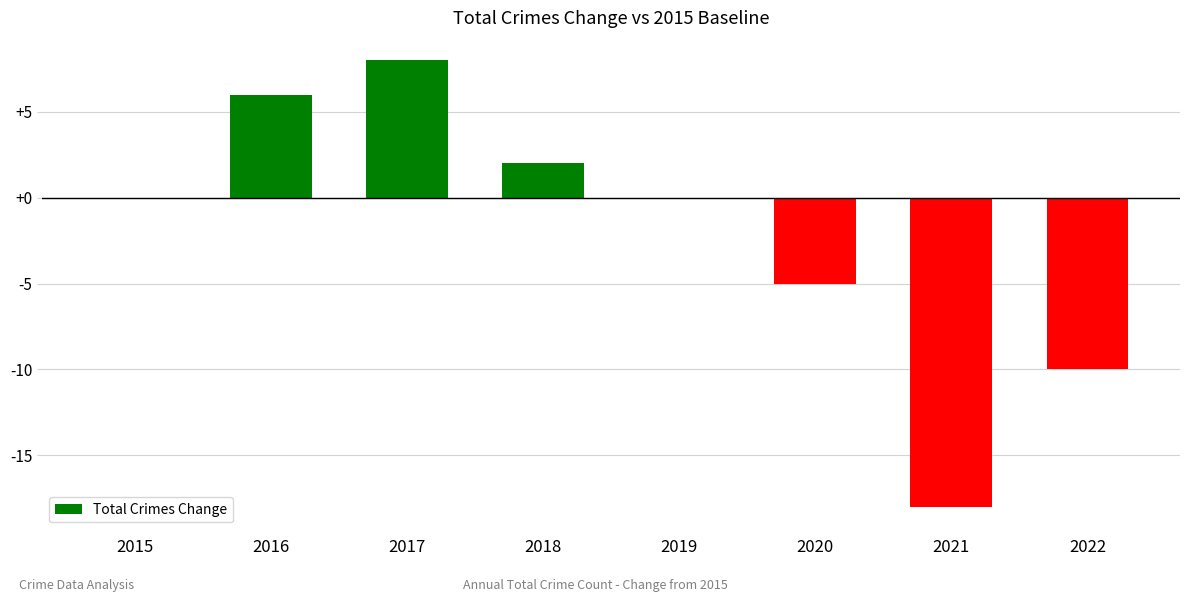

True or false: the data shows 8 at 2017.

True